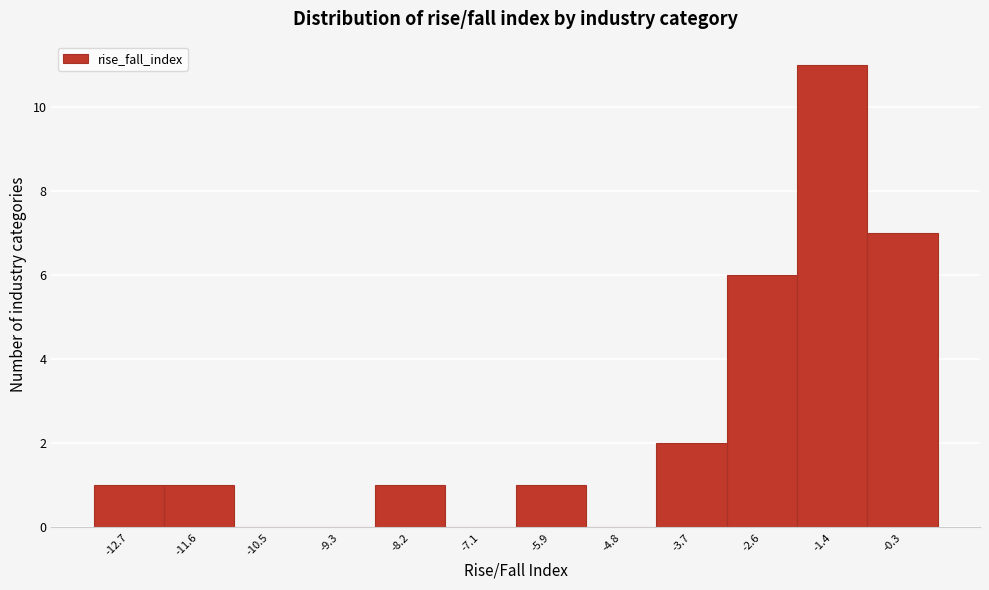

Reading left to right, transcribe all the data shown in this chart.

-12.7=1	-11.6=1	-10.5=0	-9.3=0	-8.2=1	-7.1=0	-5.9=1	-4.8=0	-3.7=2	-2.6=6	-1.4=11	-0.3=7